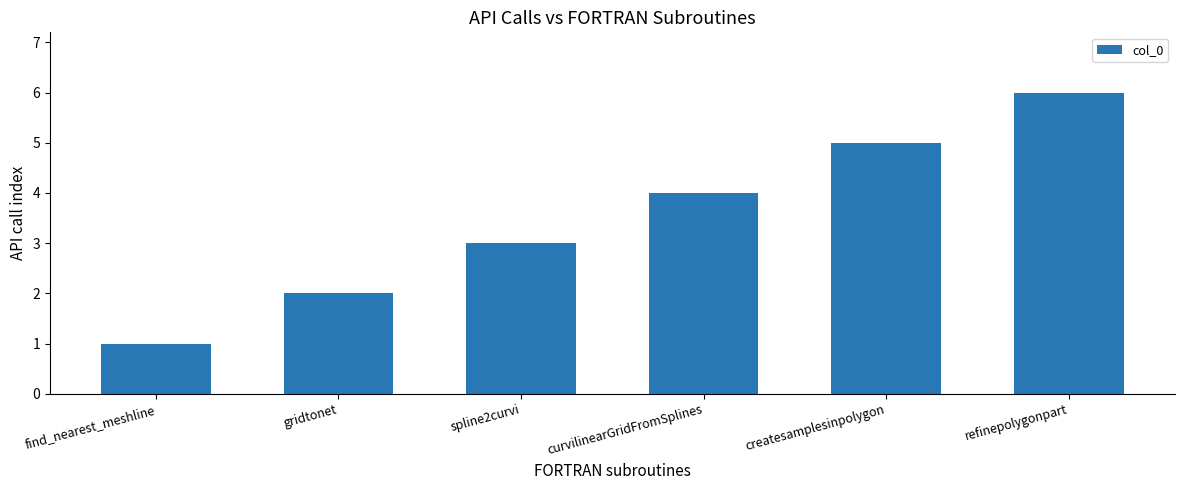

Reading left to right, extract all data points from this chart.

1	2	3	4	5	6